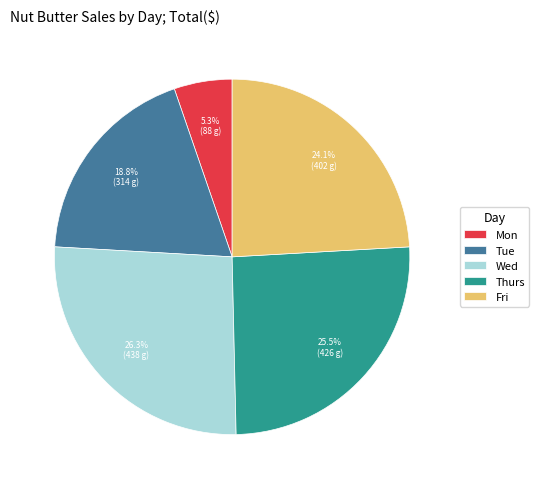

To the nearest percent, what is the combined percentage of Mon and Wed?

32%